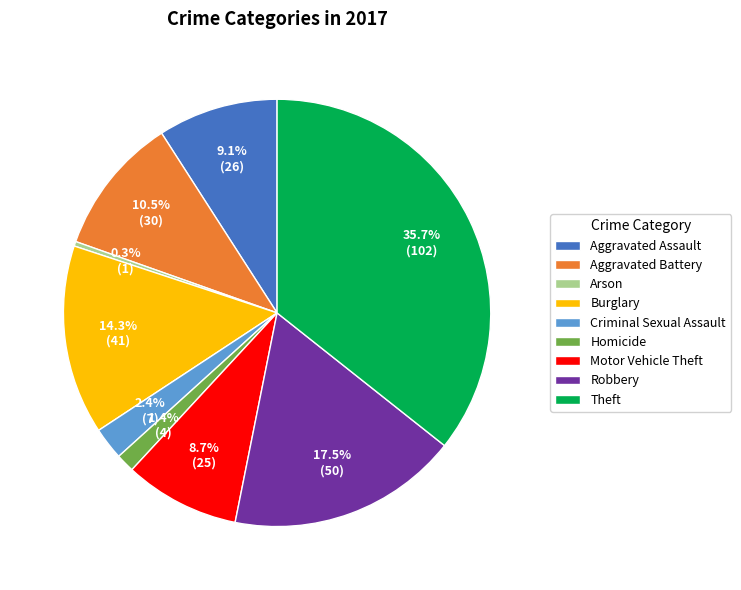

What is the largest slice in the pie chart?

Theft